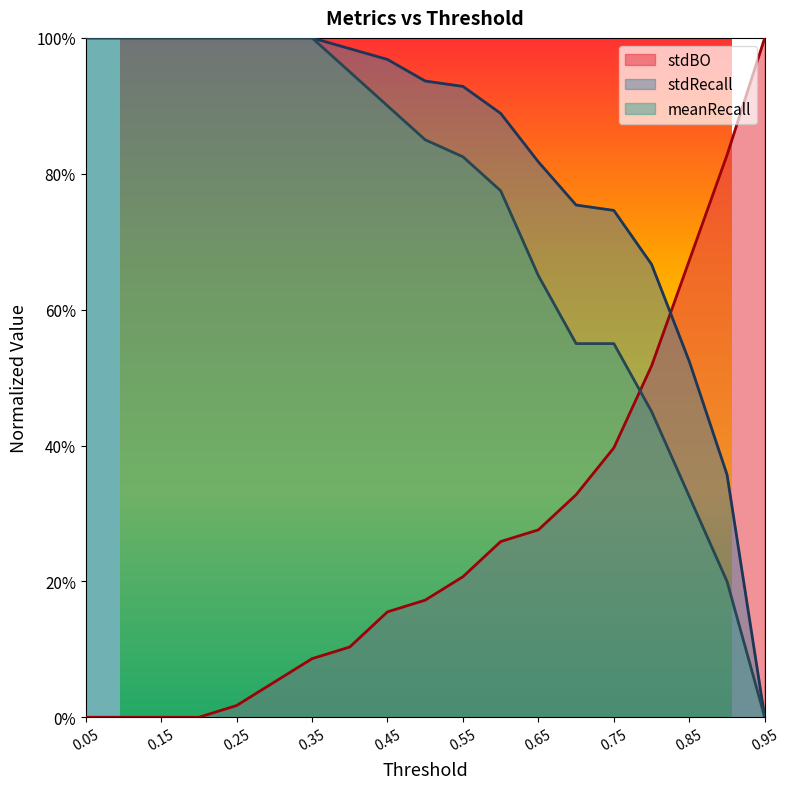

Is the value of stdRecall at 0.4 greater than the value of meanRecall at 0.15?

No